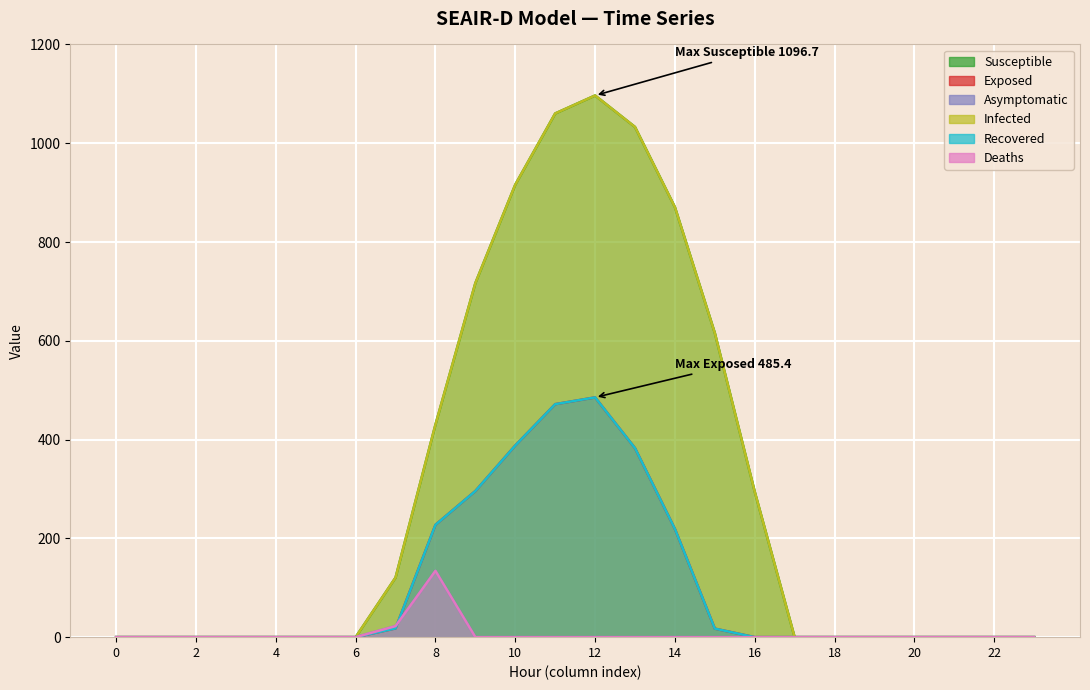

Reading left to right, what are all the values shown in this chart?

Series_0: 0.0	0.0	0.0	0.0	0.0	0.0	0.0	120.6	430.3	716.9	916.2	1060.3	1096.7	1032.9	870.6	615.9	294.5	0.0	0.0	0.0	0.0	0.0	0.0	0.0
Series_1: 0.0	0.0	0.0	0.0	0.0	0.0	0.0	17.7	227.5	295.9	388.1	471.7	485.4	382.7	219.2	17.3	0.0	0.0	0.0	0.0	0.0	0.0	0.0	0.0
Series_2: 0.0	0.0	0.0	0.0	0.0	0.0	0.0	22.3	134.2	0.0	0.0	0.0	0.0	0.0	0.0	0.0	0.0	0.0	0.0	0.0	0.0	0.0	0.0	0.0
Series_3: 0.0	0.0	0.0	0.0	0.0	0.0	0.0	120.6	430.3	716.9	916.2	1060.3	1096.7	1032.9	870.6	615.9	294.5	0.0	0.0	0.0	0.0	0.0	0.0	0.0
Series_4: 0.0	0.0	0.0	0.0	0.0	0.0	0.0	17.7	227.5	295.9	388.1	471.7	485.4	382.7	219.2	17.3	0.0	0.0	0.0	0.0	0.0	0.0	0.0	0.0
Series_5: 0.0	0.0	0.0	0.0	0.0	0.0	0.0	22.3	134.2	0.0	0.0	0.0	0.0	0.0	0.0	0.0	0.0	0.0	0.0	0.0	0.0	0.0	0.0	0.0